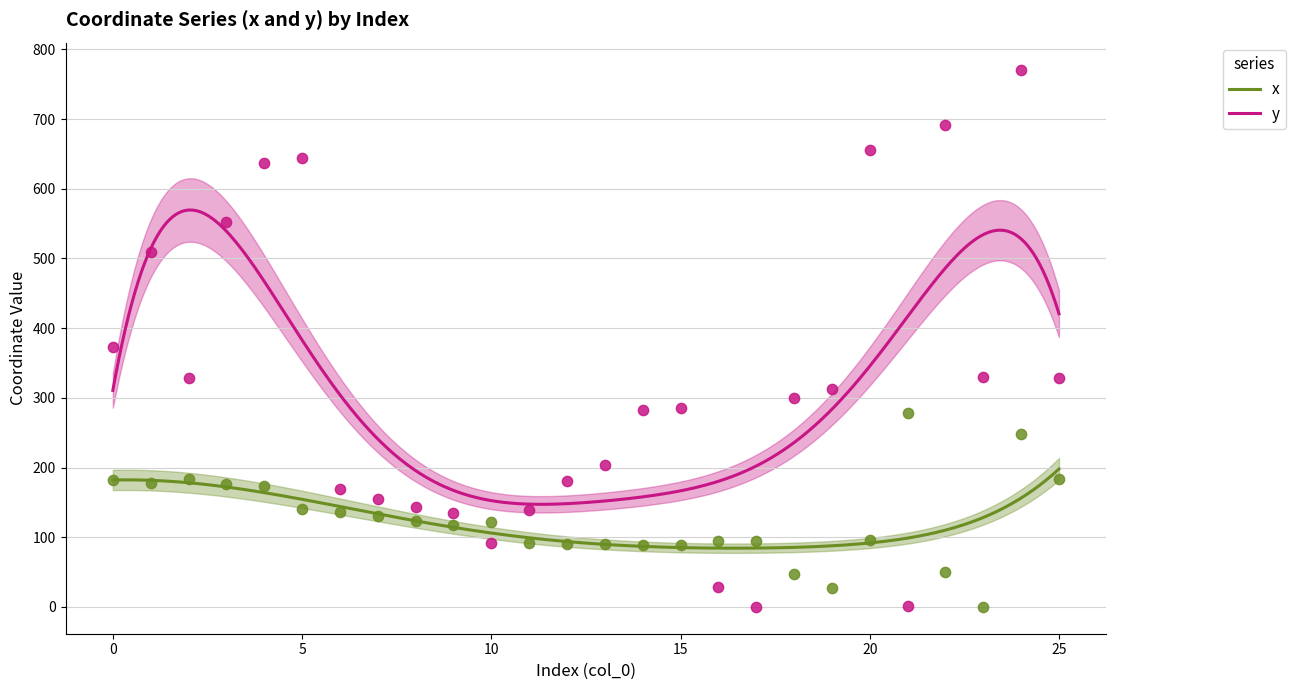

Which series reaches the minimum Y coordinate?

x